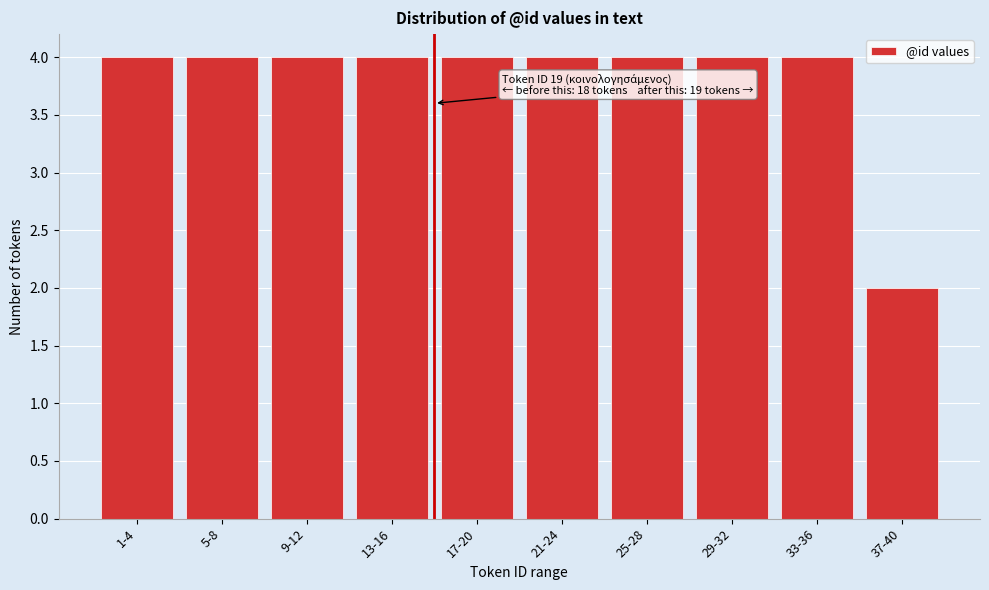

Reading left to right, list all the values displayed in this chart.

4	4	4	4	4	4	4	4	4	2